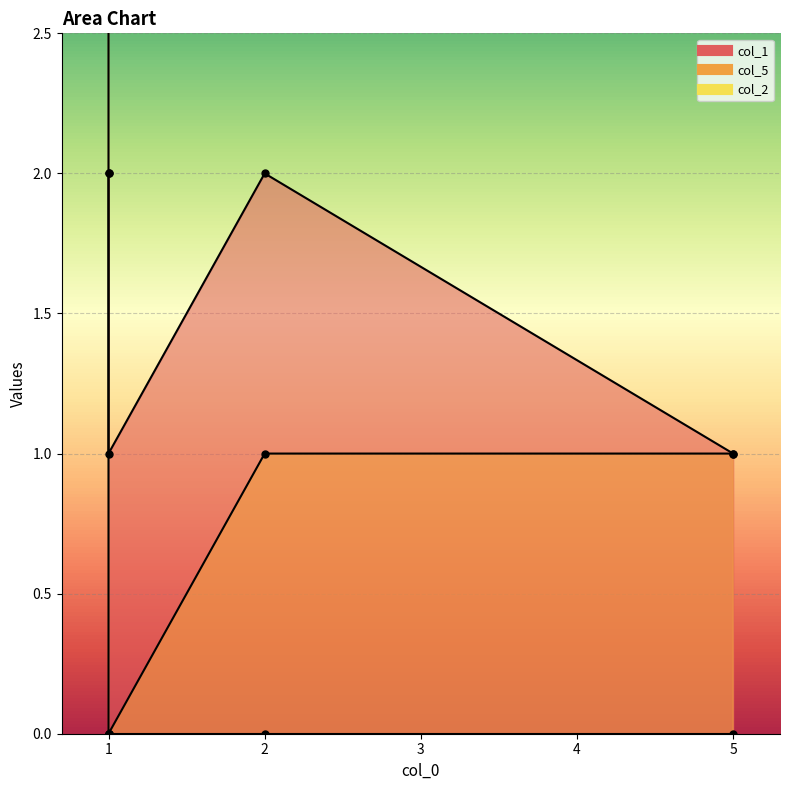

The col_5 series shows 0 at 1. True or false?

True